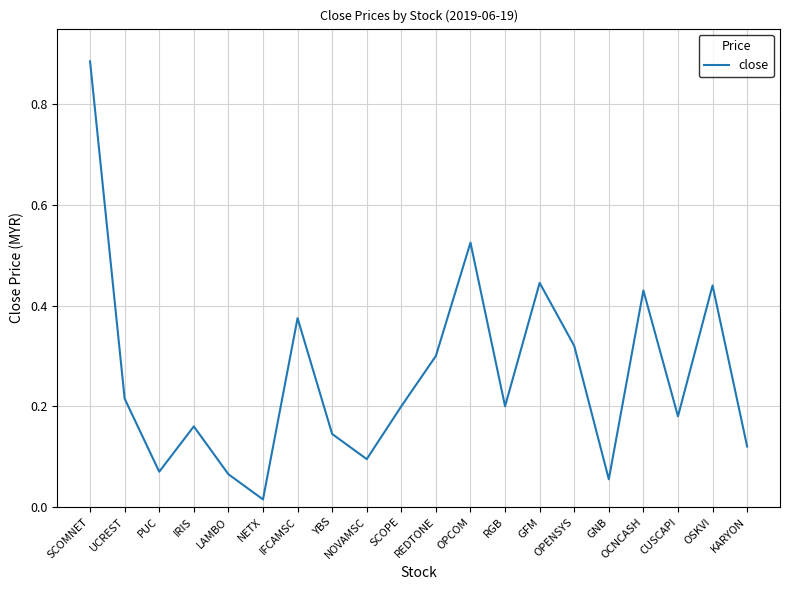

Which category has the lowest value across all series?

NETX